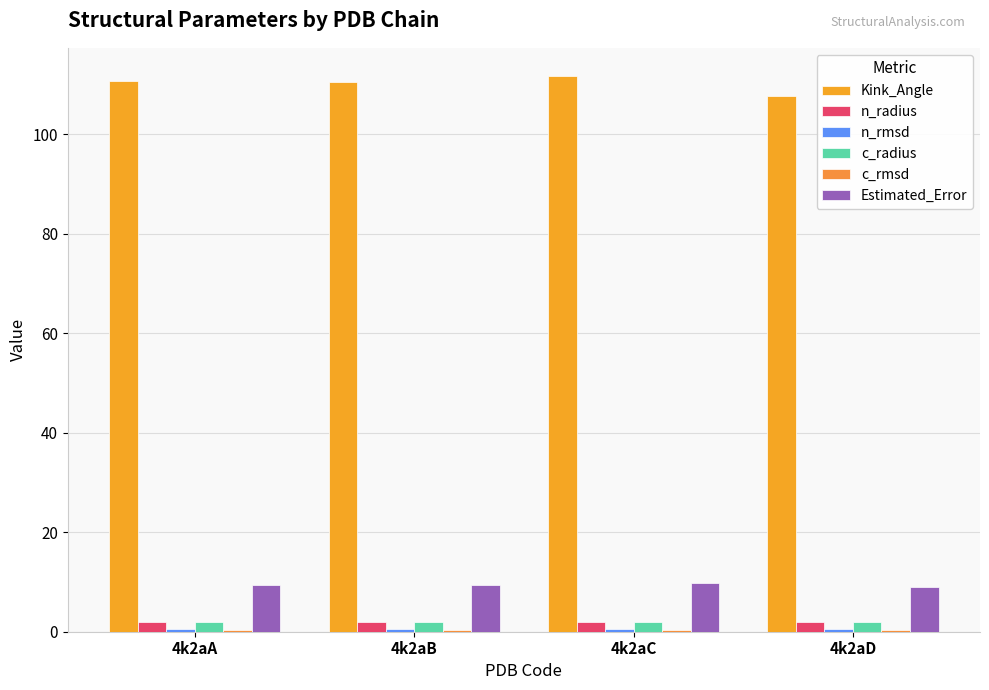

How many groups of bars are there?

4